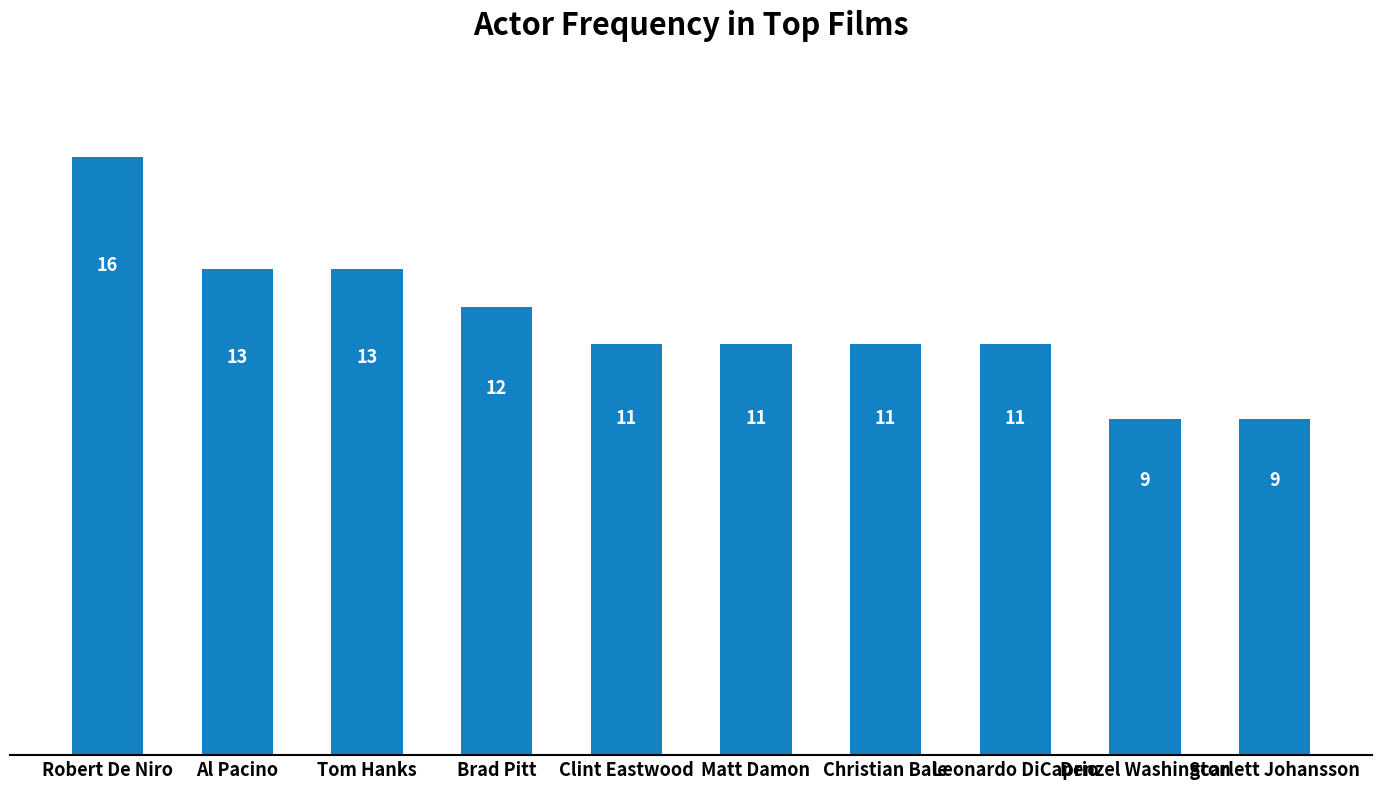

What value does the data have at Robert De Niro?

16